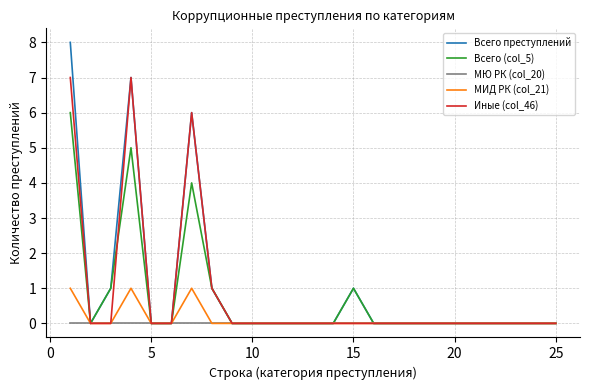

List the series in order of their peak value, highest first.

Всего преступлений, Иные (col_46), Всего (col_5), МИД РК (col_21), МЮ РК (col_20)